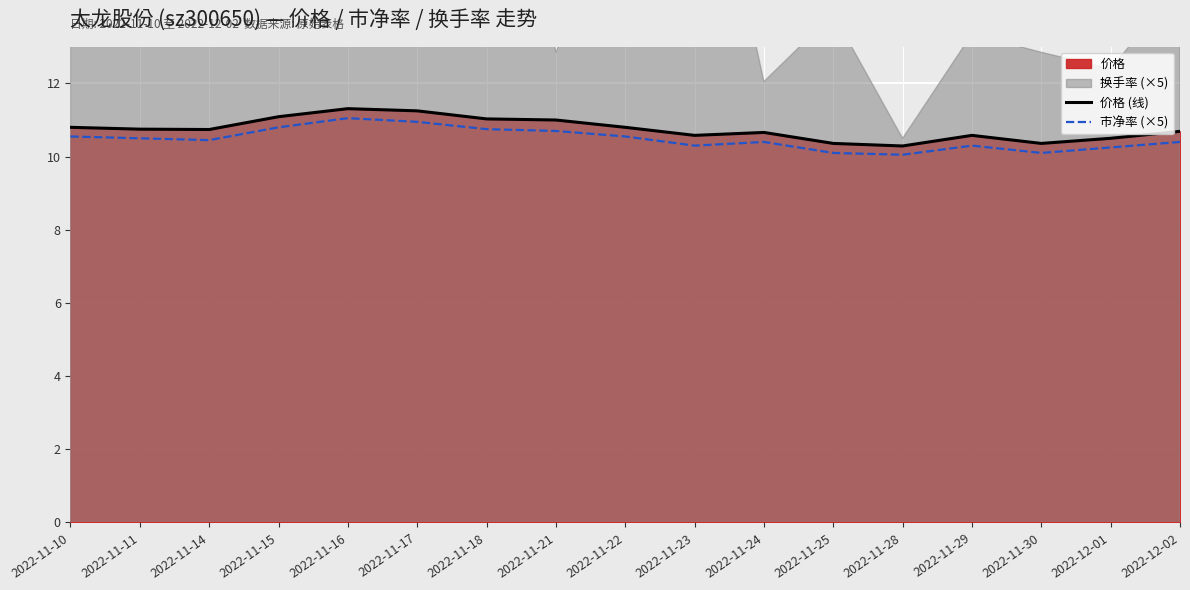

Does the chart display data point markers on the line(s)?

No